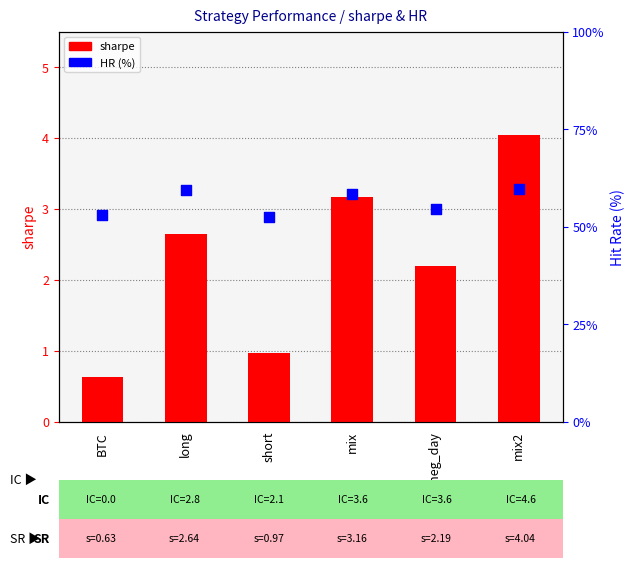

What are all the series names shown in the legend?

sharpe, HR (%)